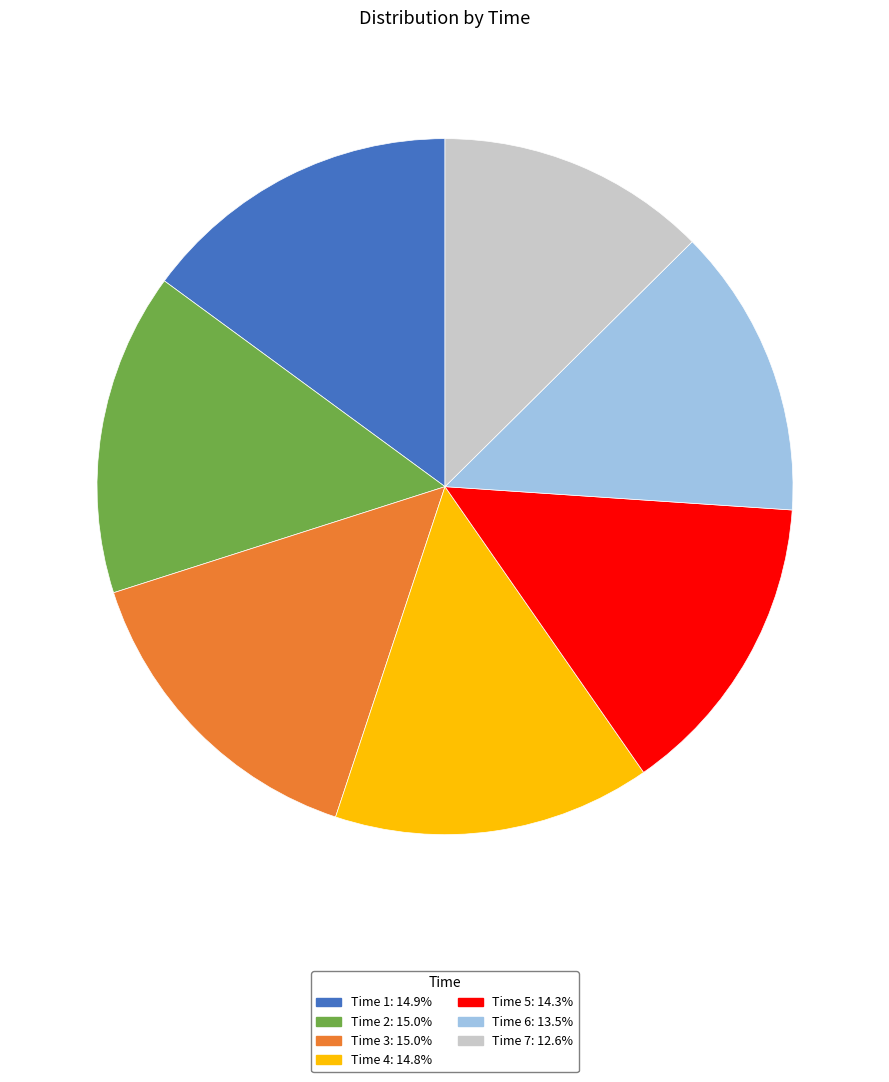

Does any single category account for the majority?

No